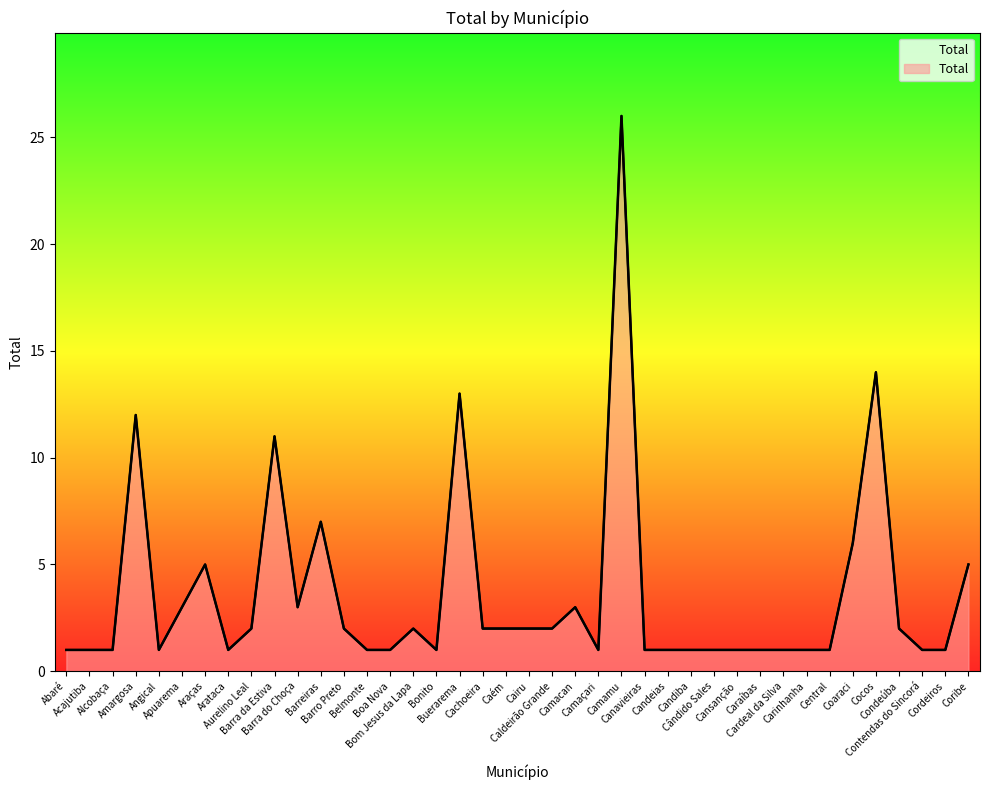

What is the change in value from Amargosa to Coaraci?

-6